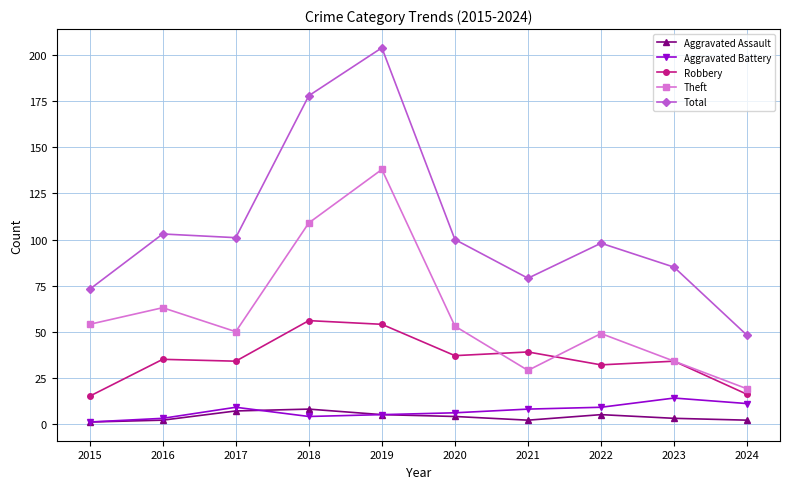

True or false: Aggravated Battery and Robbery cross at least once.

False